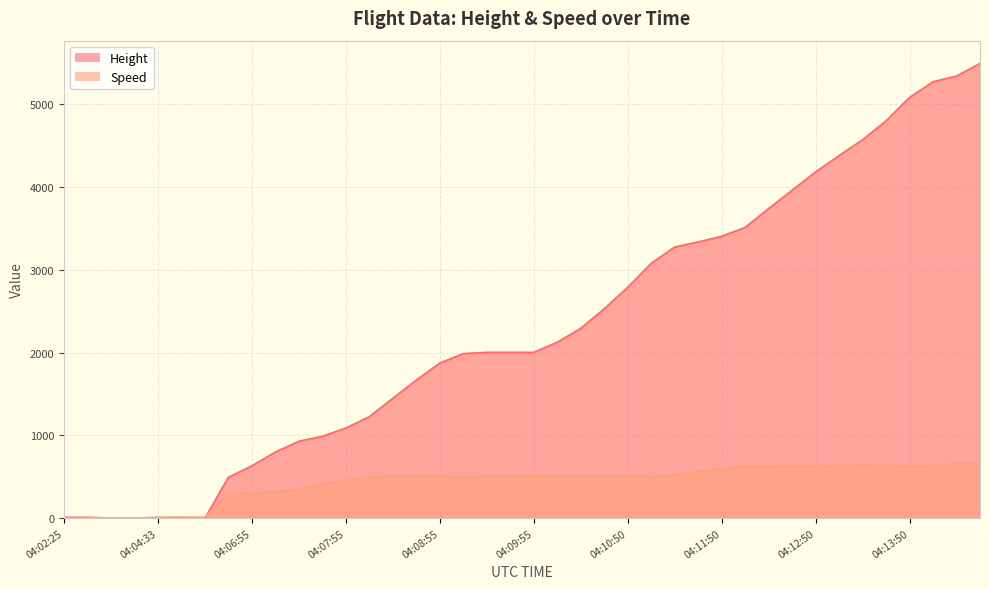

What is the total value across all series at 04:08:25?

1955.2